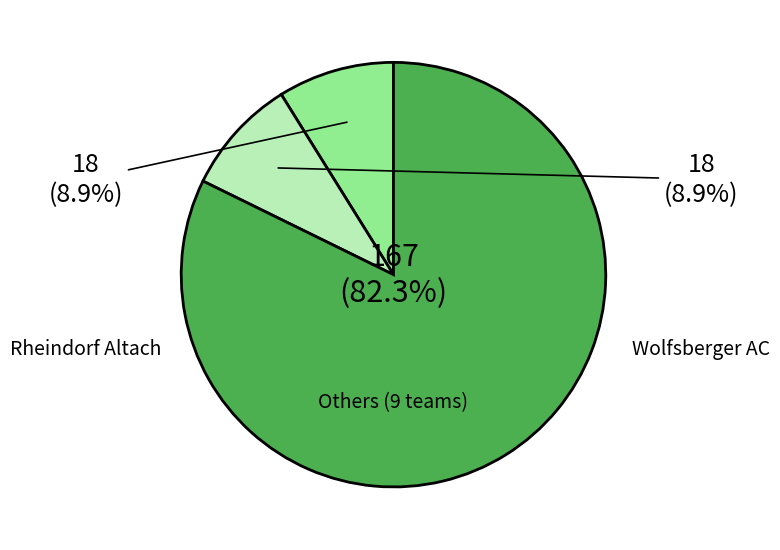

Is there a majority slice in this chart?

Yes